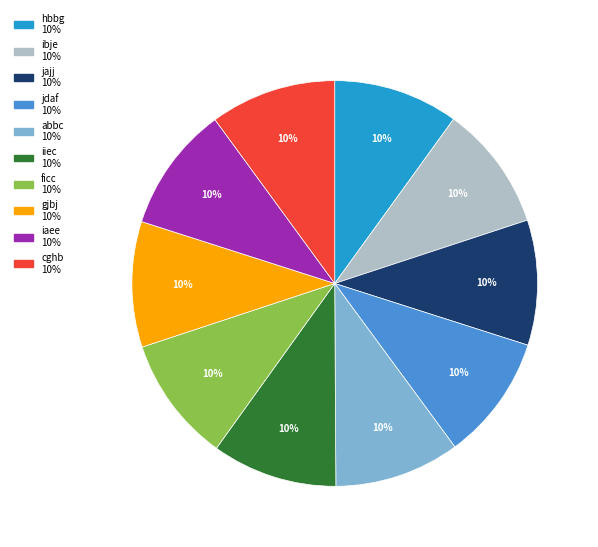

The iiec slice represents 1% of the pie. True or false?

False